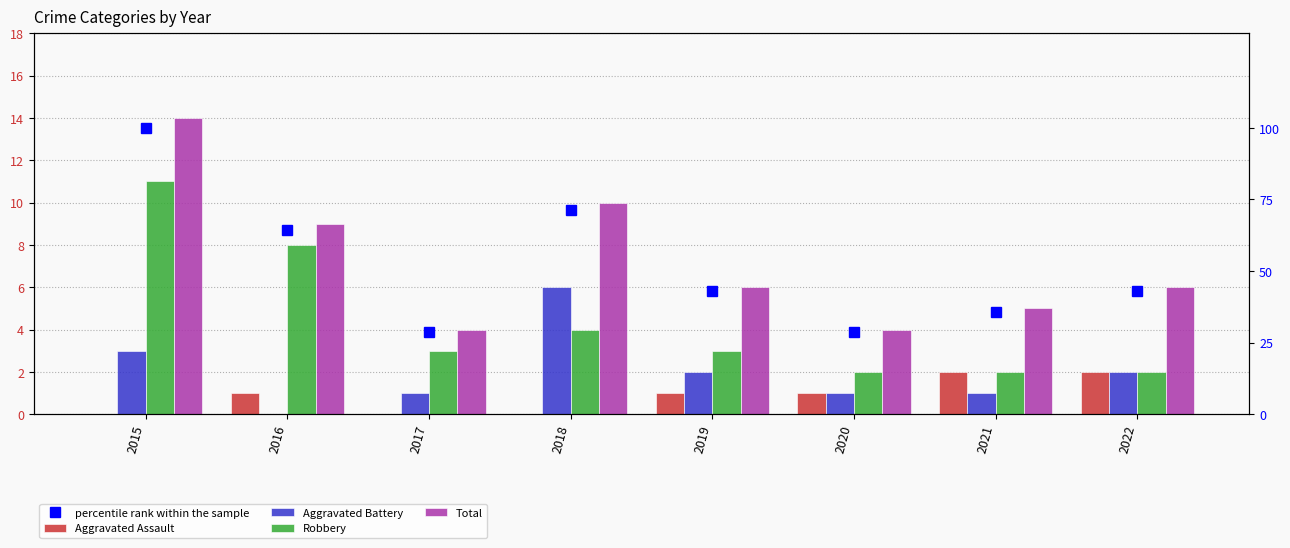

What is the difference between the Robbery values at 2019 and 2021?

1.0